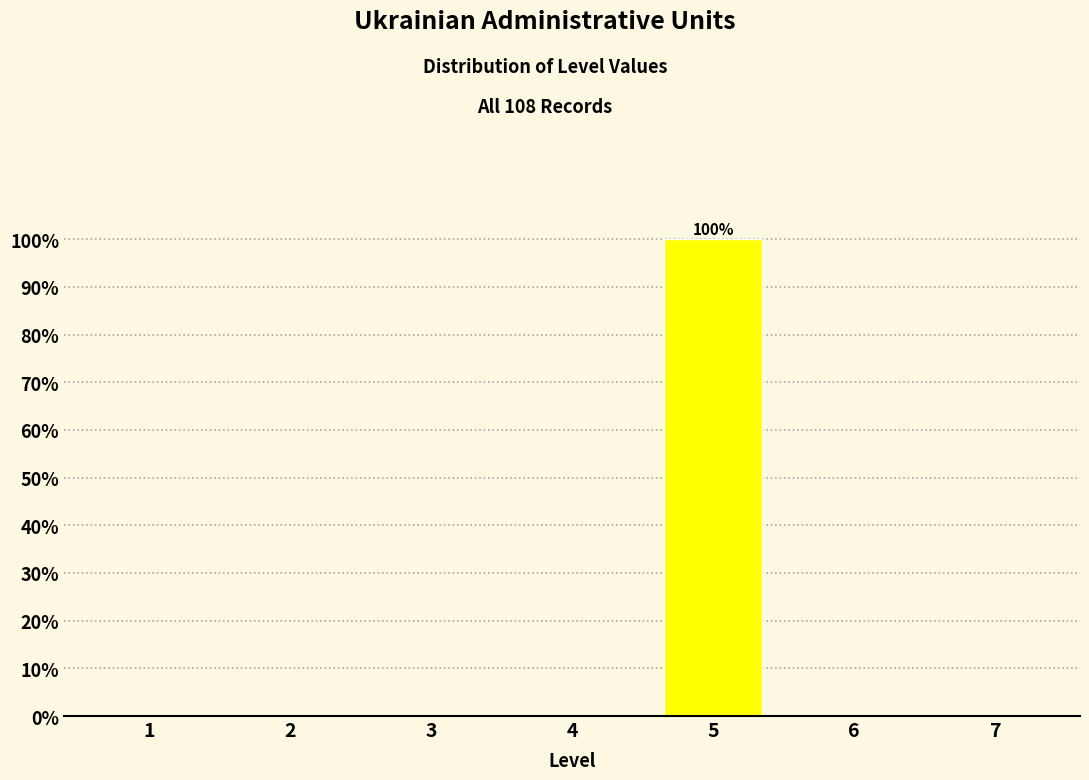

Which has a higher value, 7 or 5?

5